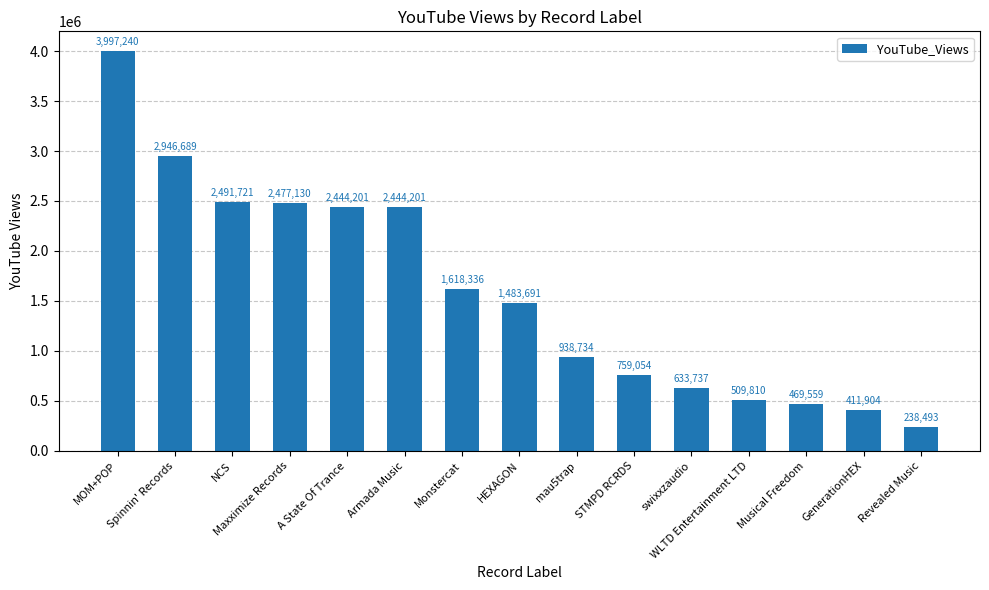

Is it true that the value at HEXAGON is 610611?

False